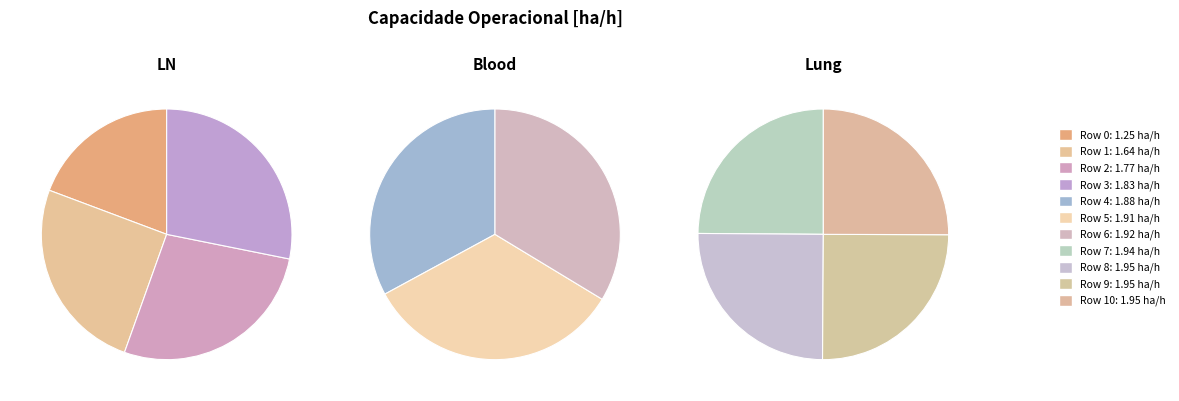

Does 0 represent more than half of the total?

No